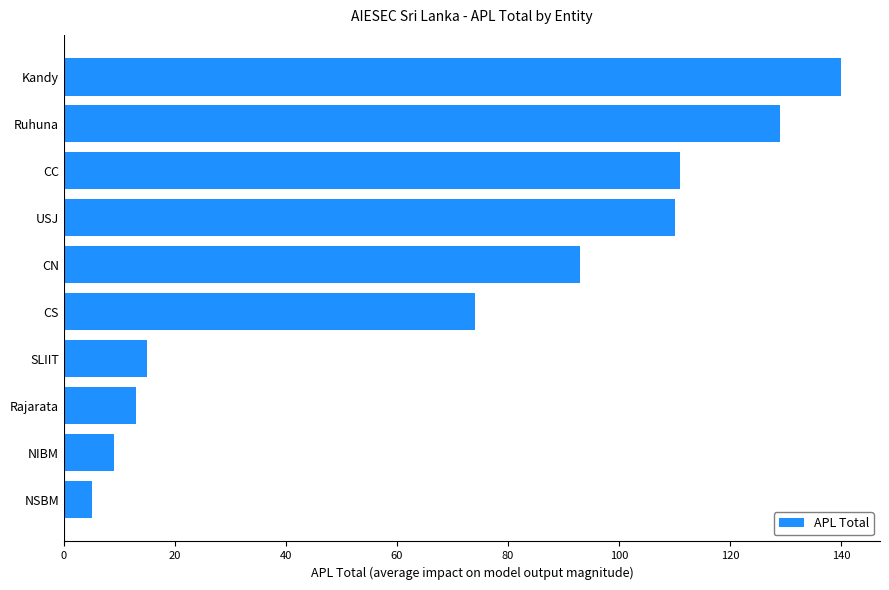

At which label is the value closest to 72?

CS